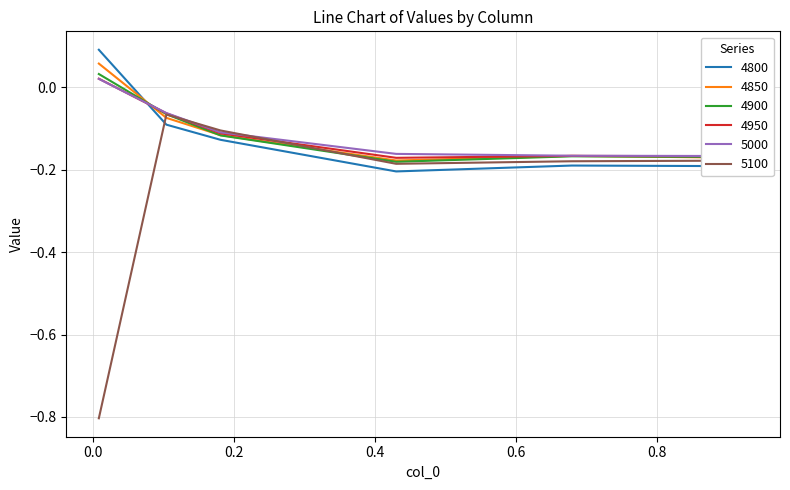

Which series has the largest total across all categories?

5000